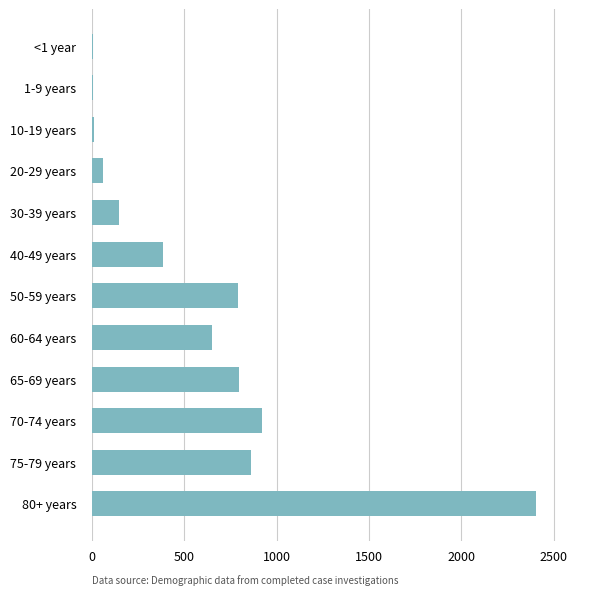

What is the maximum value shown in the chart?

2403